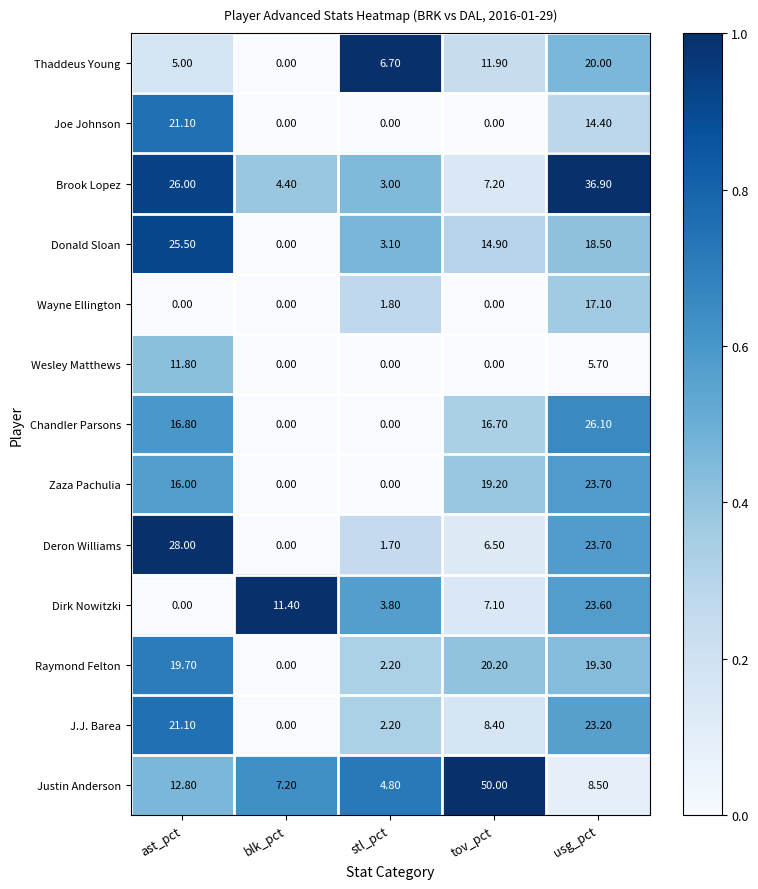

What is the sum of all J.J. Barea values?

54.9